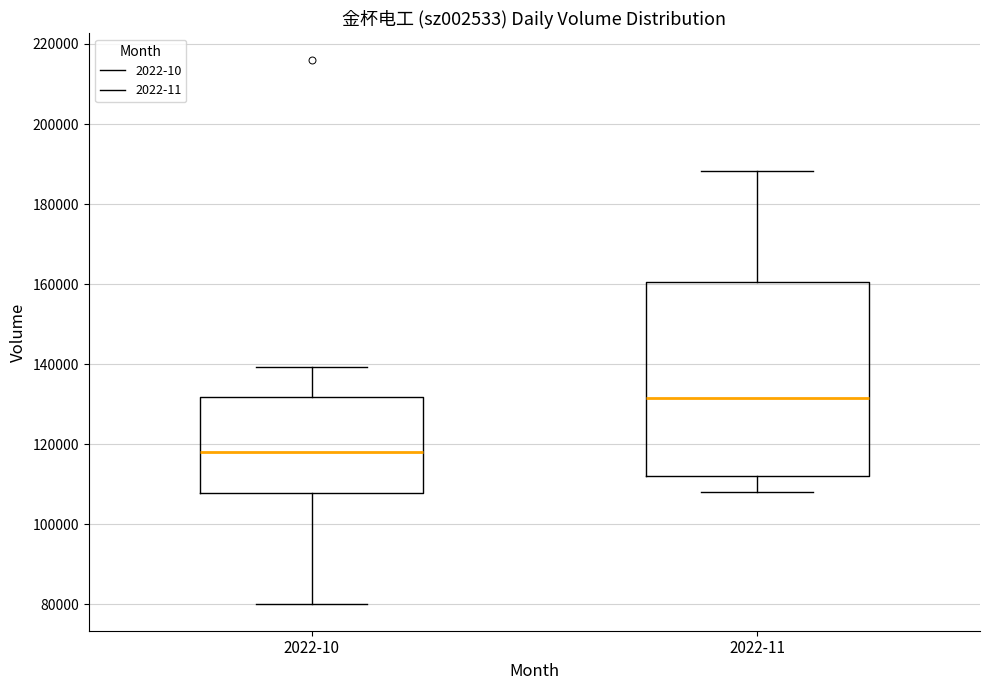

Reading left to right, read every box against the y-axis: the position of its median line, the range the box covers, and the ends of its whiskers. The values are not printed on the chart, so give them approximately, as read against the axis.

2022-10: median 118000, box 108000 to 132000, whiskers 80000 to 140000
2022-11: median 132000, box 112000 to 160000, whiskers 108000 to 188000